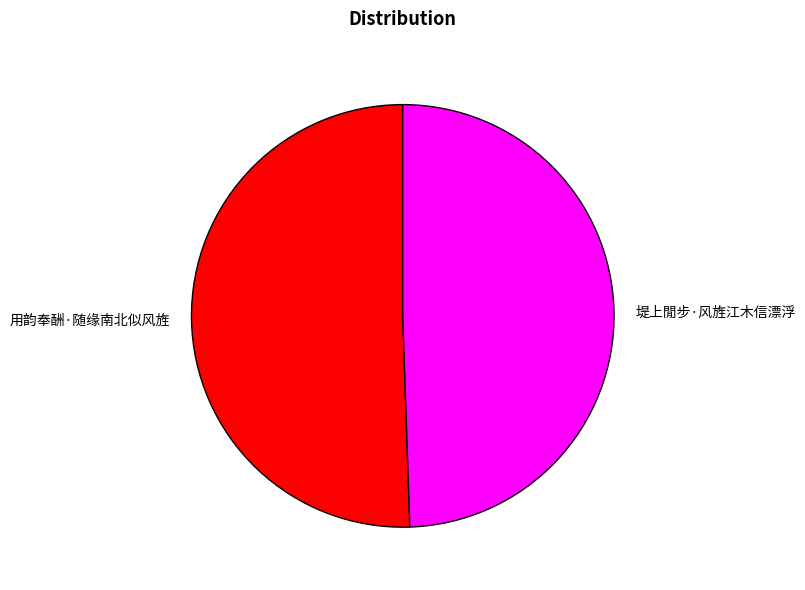

Do 堤上閒步·风旌江木信漂浮 and 用韵奉酬·随缘南北似风旌 together represent more than half of the pie?

Yes